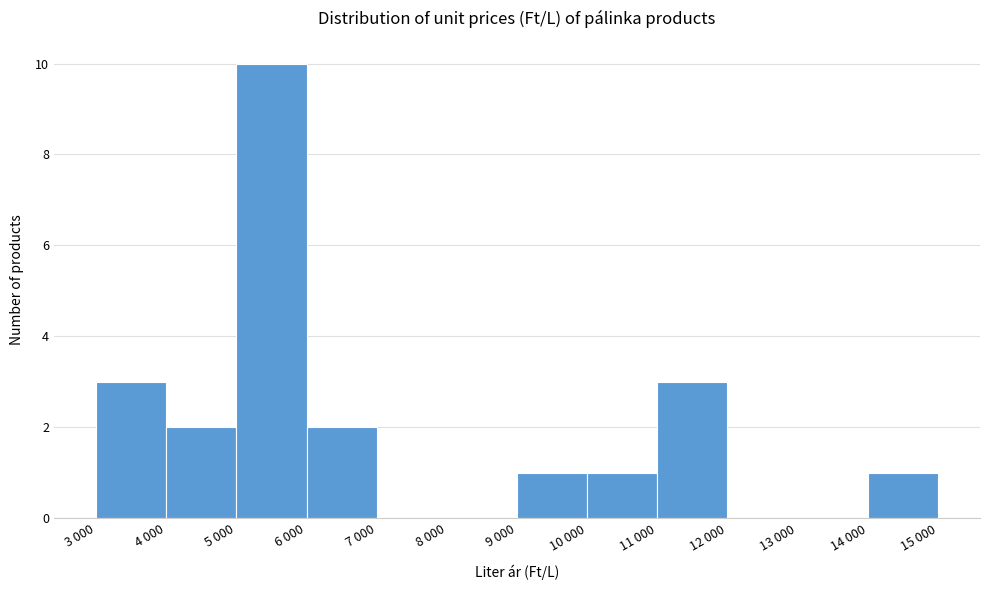

Reading left to right, list all the values displayed in this chart.

3 000=3	4 000=2	5 000=10	6 000=2	7 000=0	8 000=0	9 000=1	10 000=1	11 000=3	12 000=0	13 000=0	14 000=1